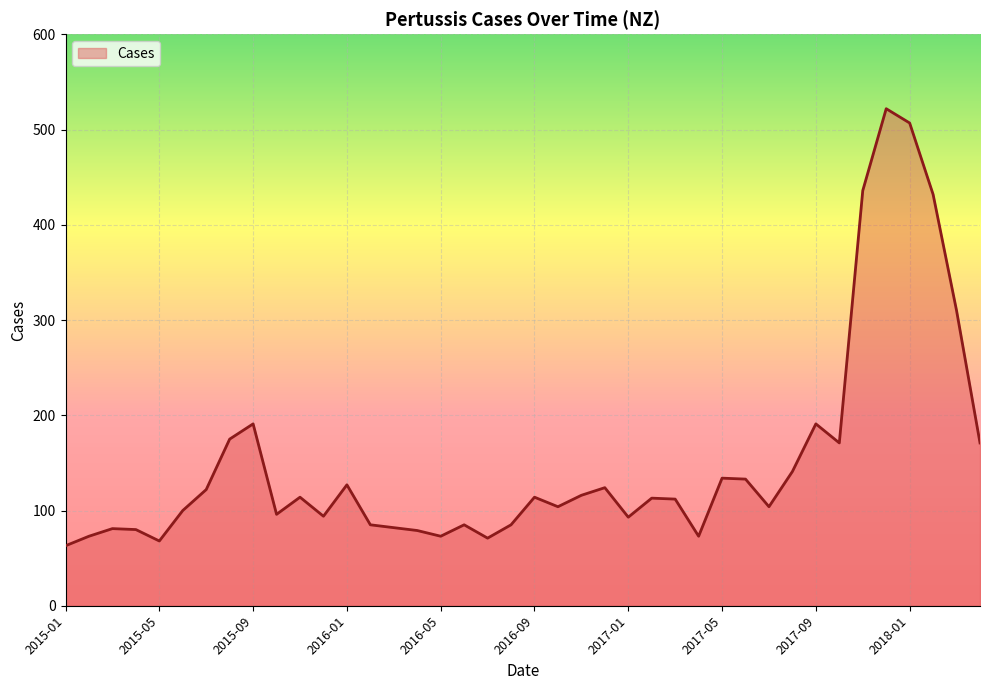

Count the number of categories in the chart.

40